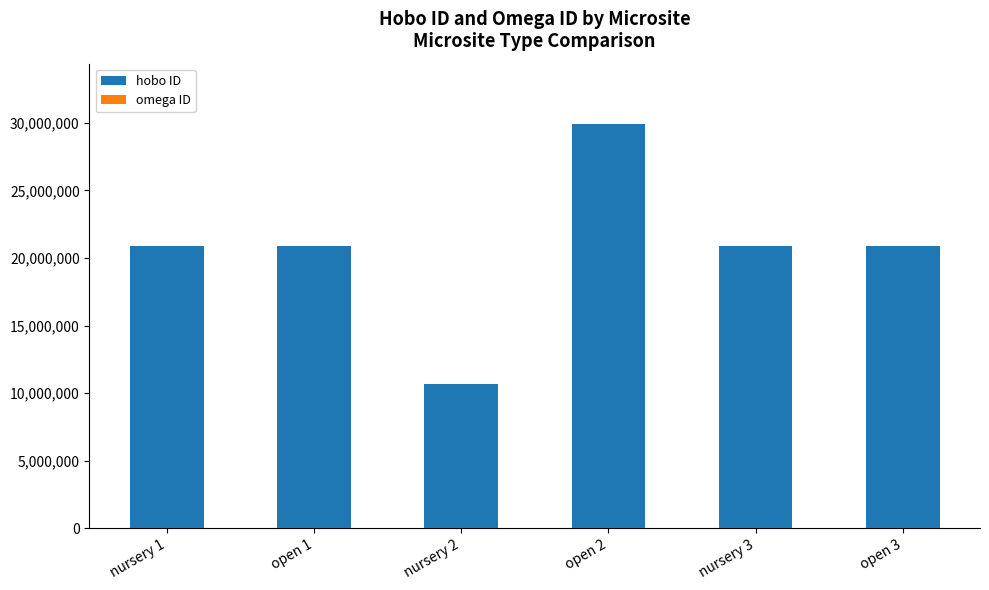

How many series are shown in this chart?

2